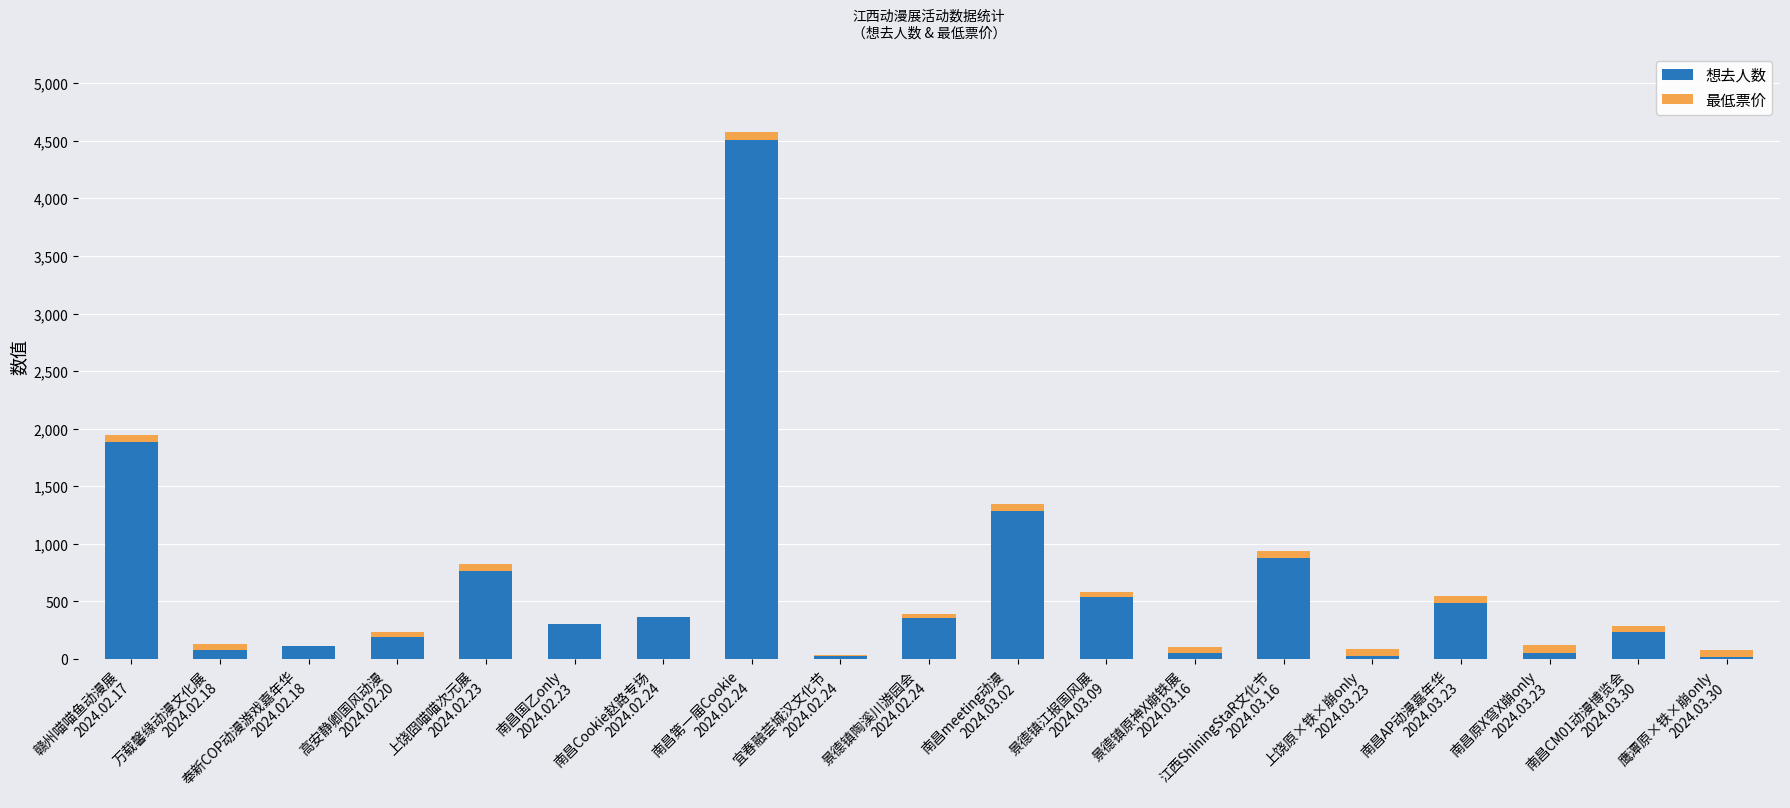

What are all the series names shown in the legend?

想去人数, 最低票价